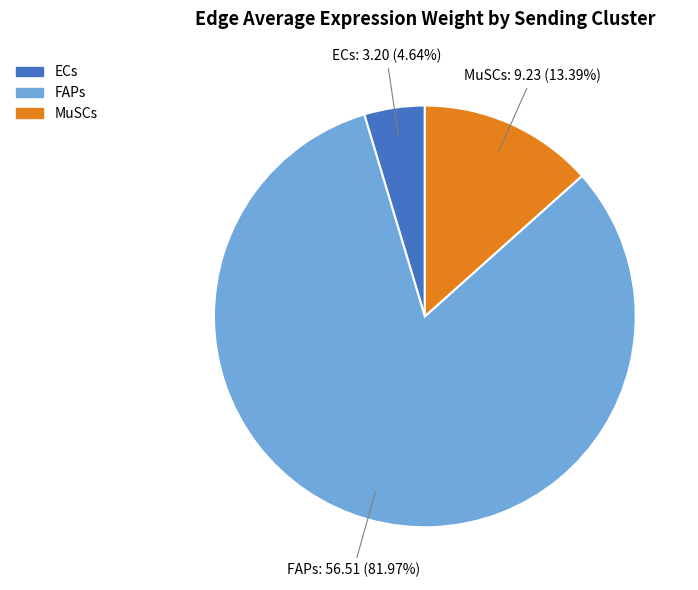

Does any single category account for the majority?

Yes